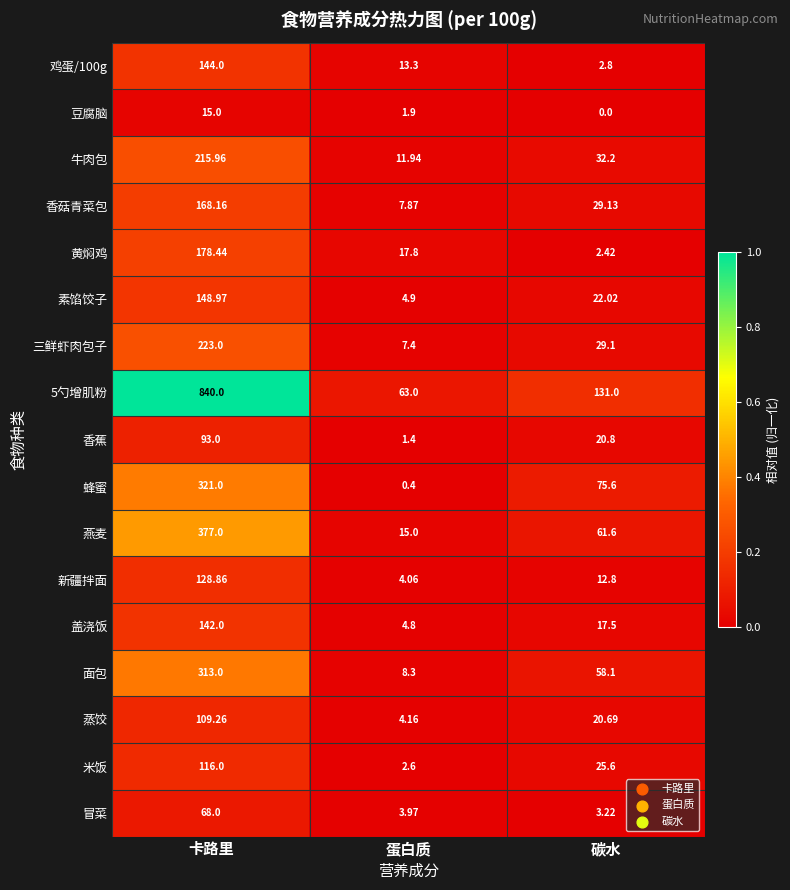

List the labels in order of 面包 value, smallest first.

蛋白质, 碳水, 卡路里